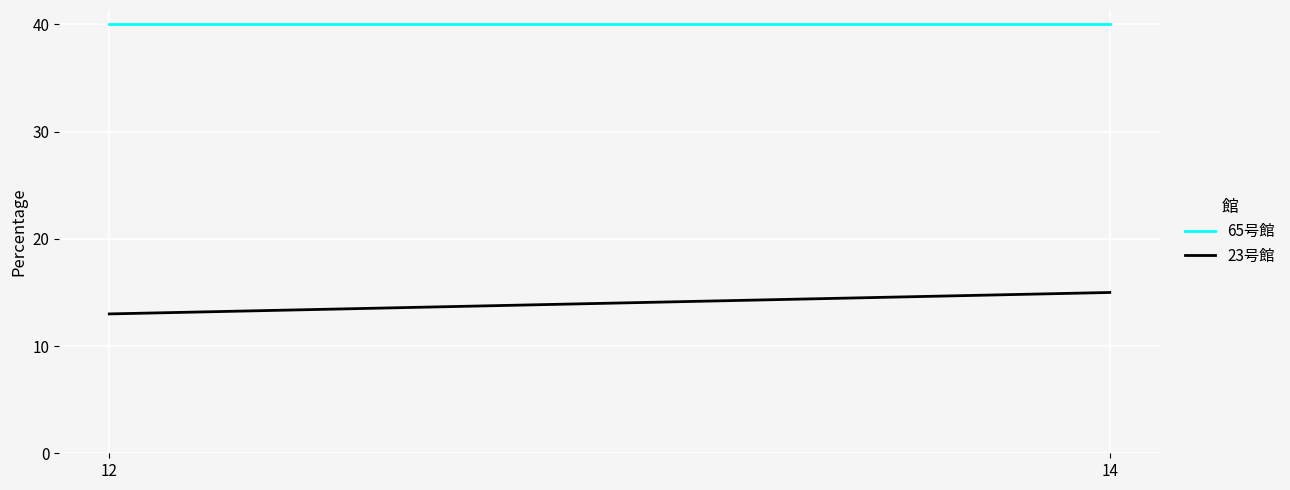

List the labels in order of 23号館 value, largest first.

14, 12